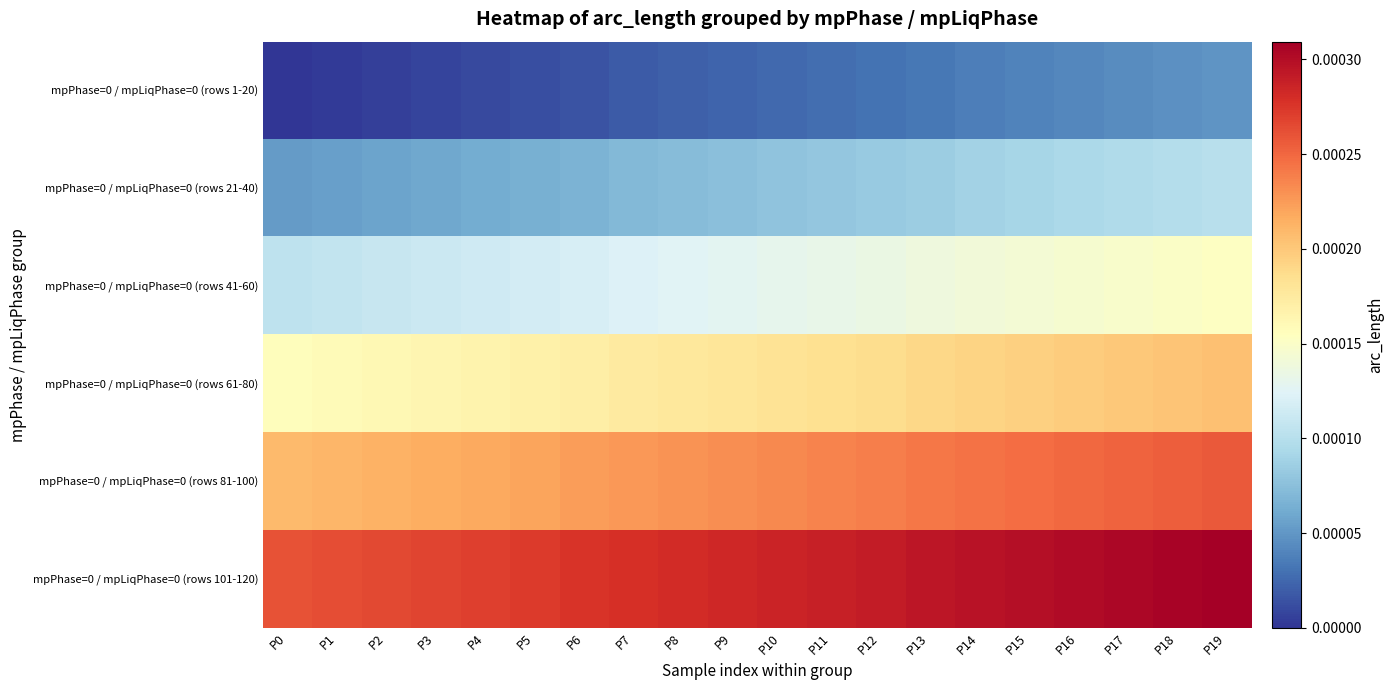

At which category is the sum across all series the highest?

P19